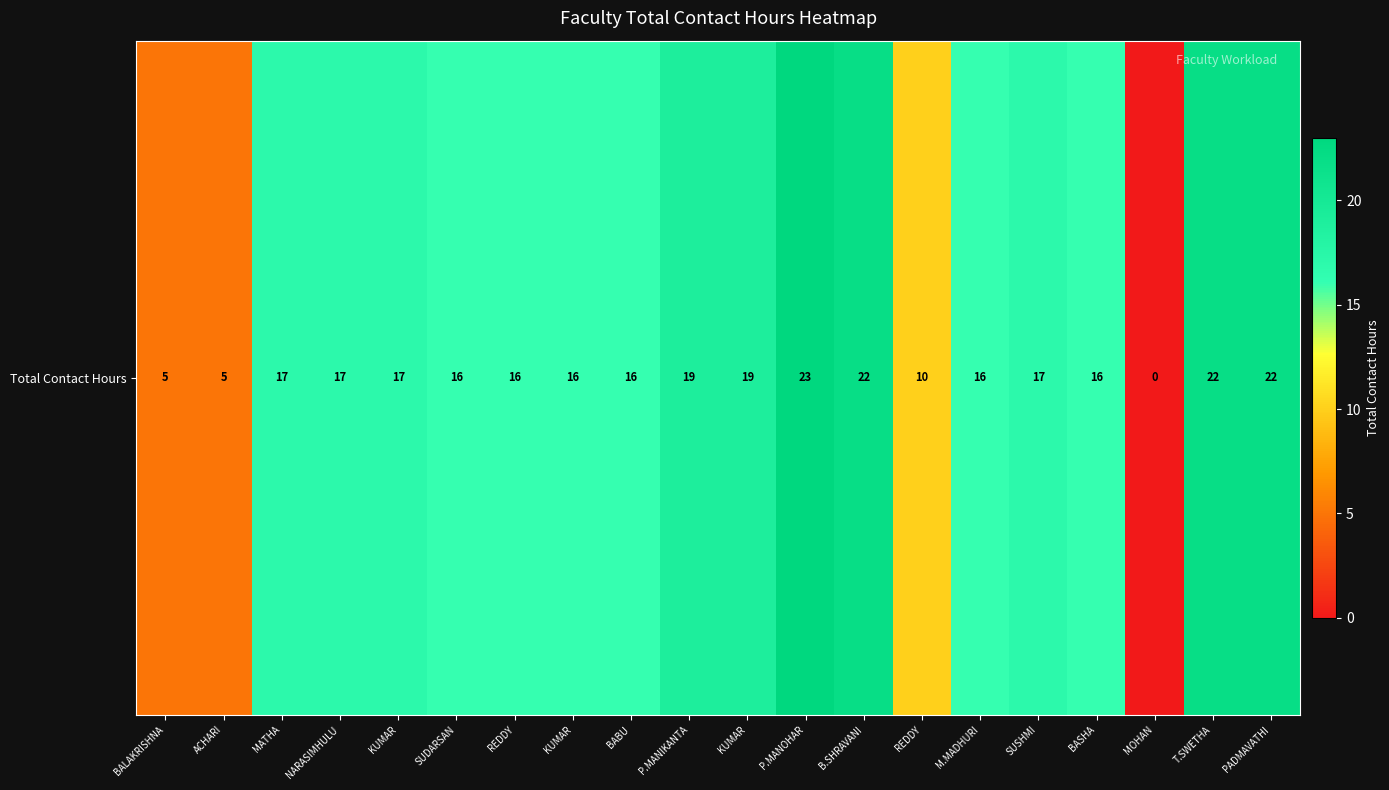

Rank the categories by value from lowest to highest.

MOHAN, BALAKRISHNA, ACHARI, REDDY, SUDARSAN, REDDY, KUMAR, BABU, M.MADHURI, BASHA, MATHA, NARASIMHULU, KUMAR, SUSHMI, P.MANIKANTA, KUMAR, B.SHRAVANI, T.SWETHA, PADMAVATHI, P.MANOHAR